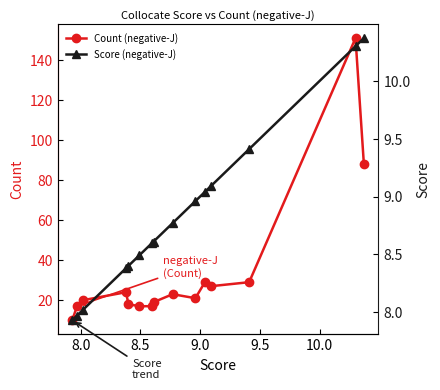

What is the value of the Count (negative-J) point at the 8th from the left?

19